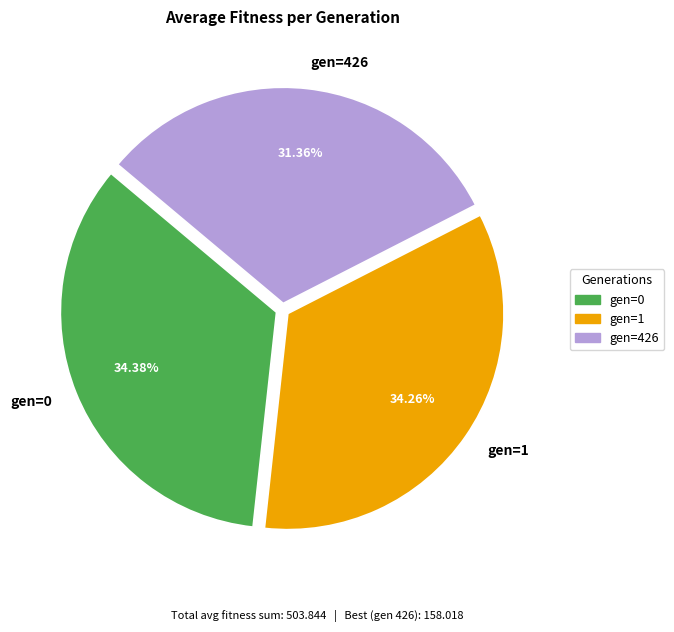

What percentage is the gen=1 slice, to the nearest percent?

34%